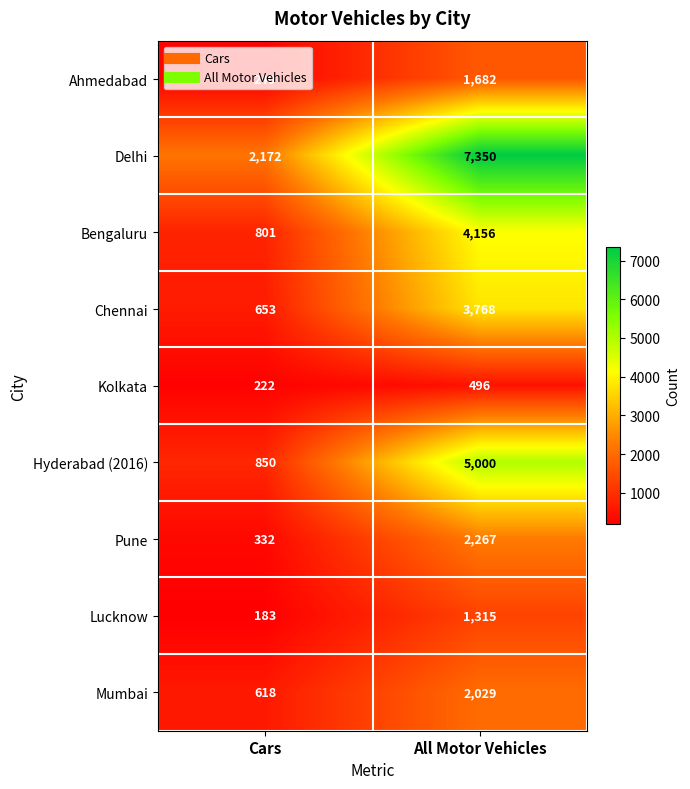

Count the number of data series in this chart.

9